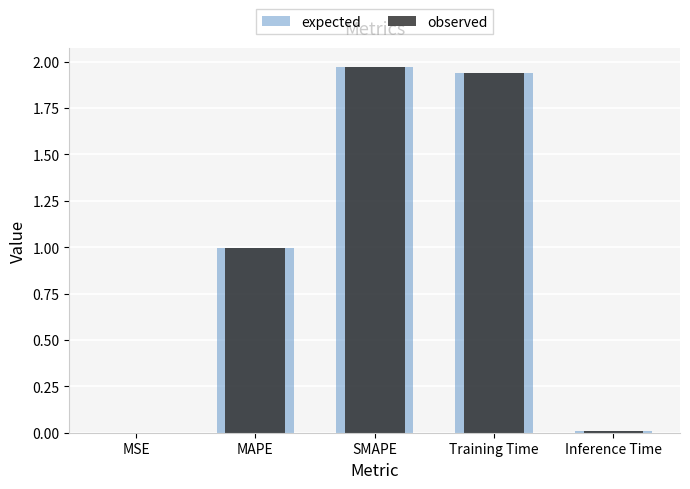

The value of observed at MAPE is 1.7. True or false?

False